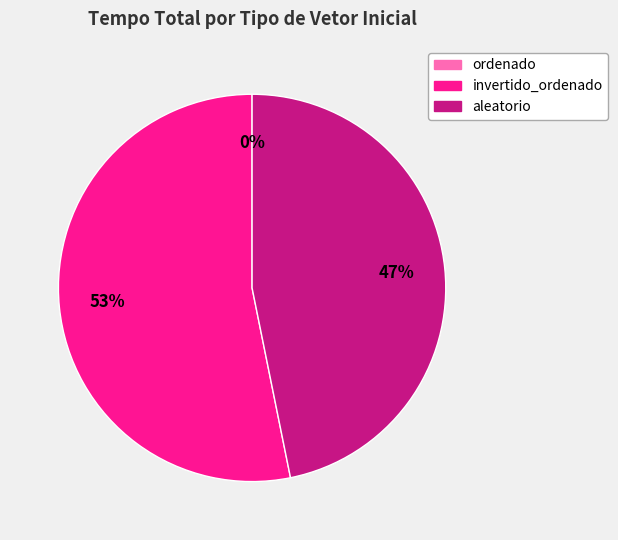

To the nearest percent, what percentage of the pie is aleatorio?

47%